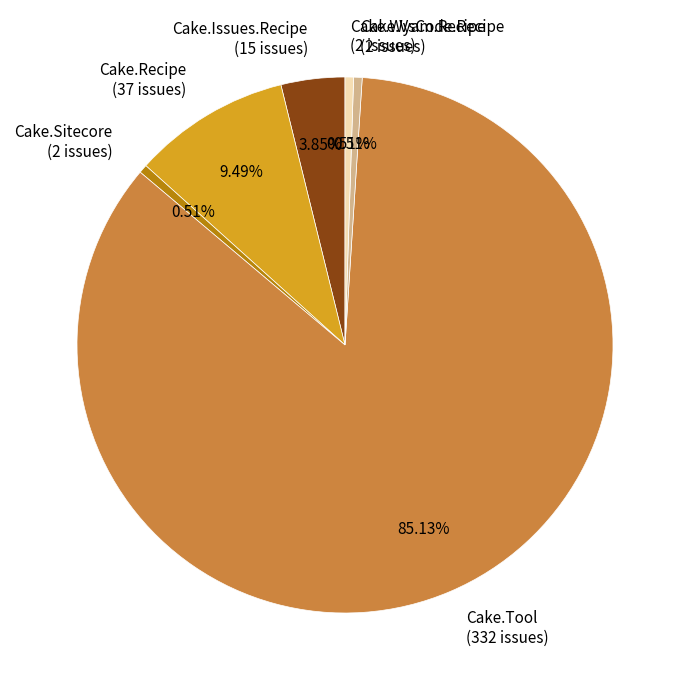

Is there any slice that represents more than half of the pie?

Yes